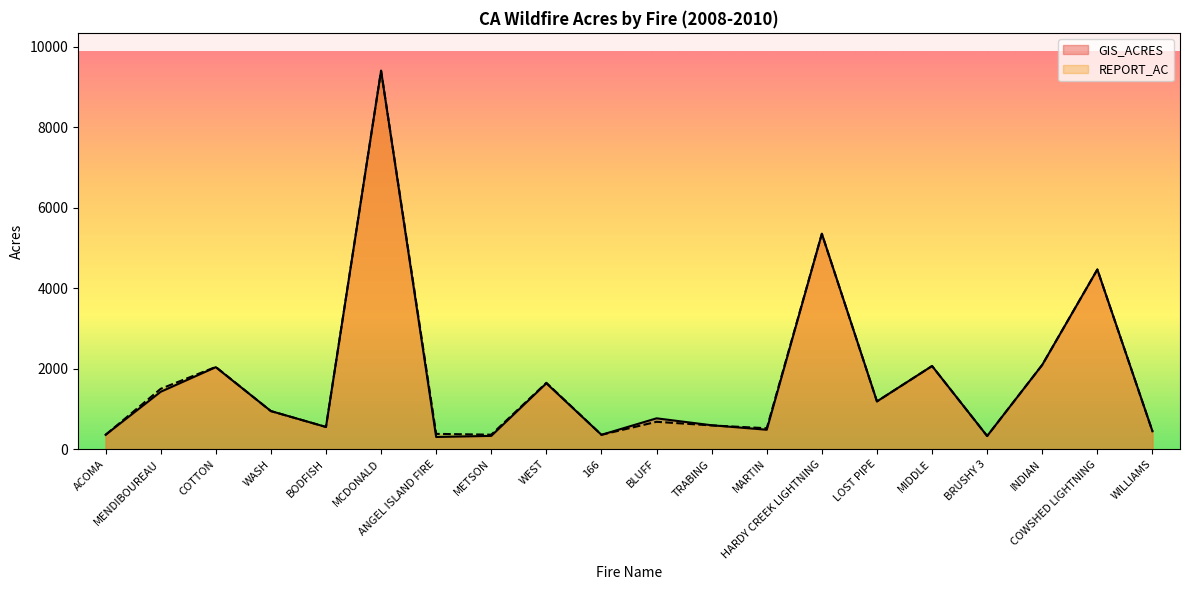

In REPORT_AC, how many points are lower than both neighbors (excluding endpoints)?

6